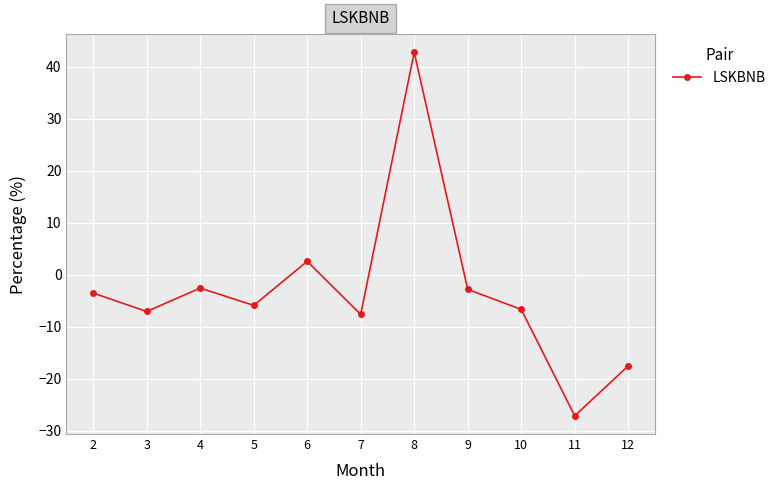

The value at 8 is 16.7. True or false?

False